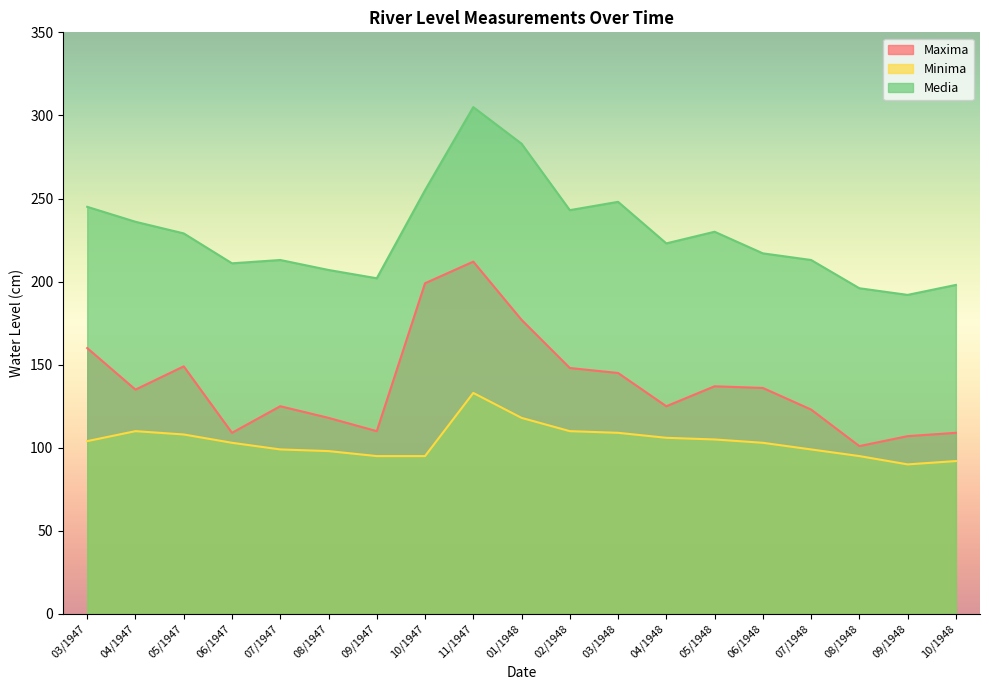

True or false: Minima and Media intersect in this chart.

False